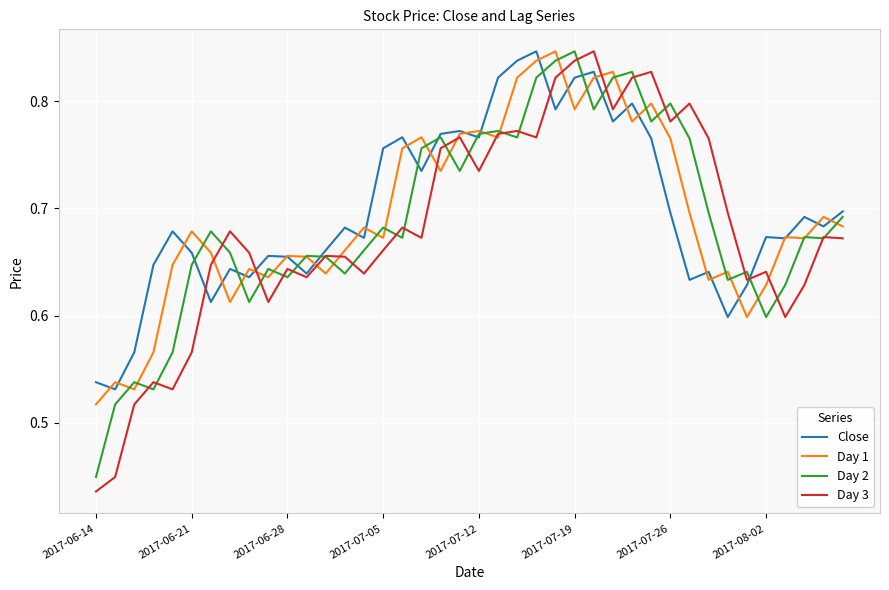

Which series has the widest spread of values?

Day 3